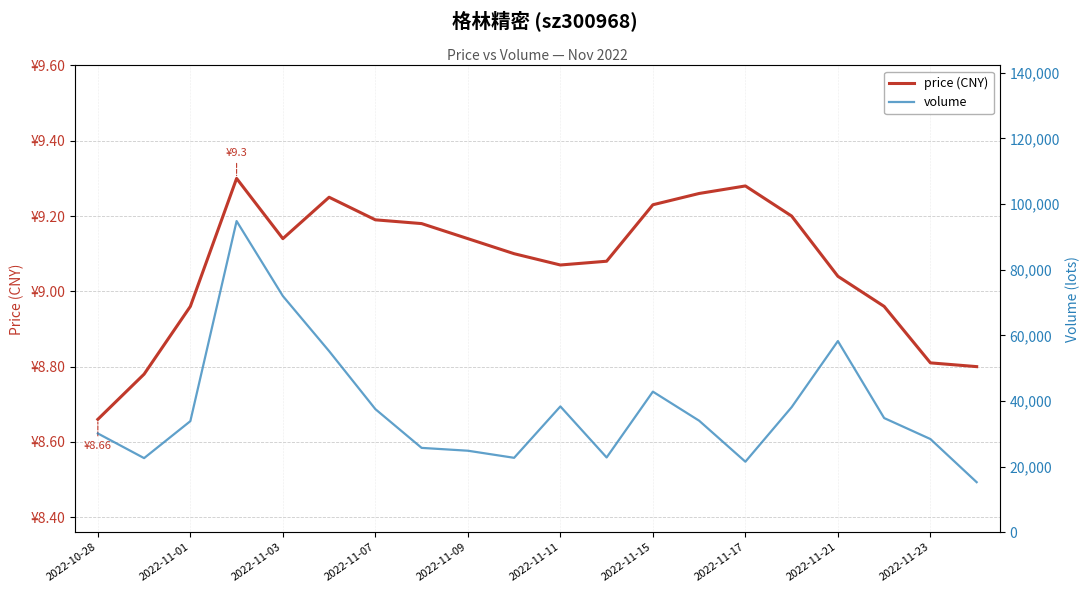

Count the number of categories in the chart.

20